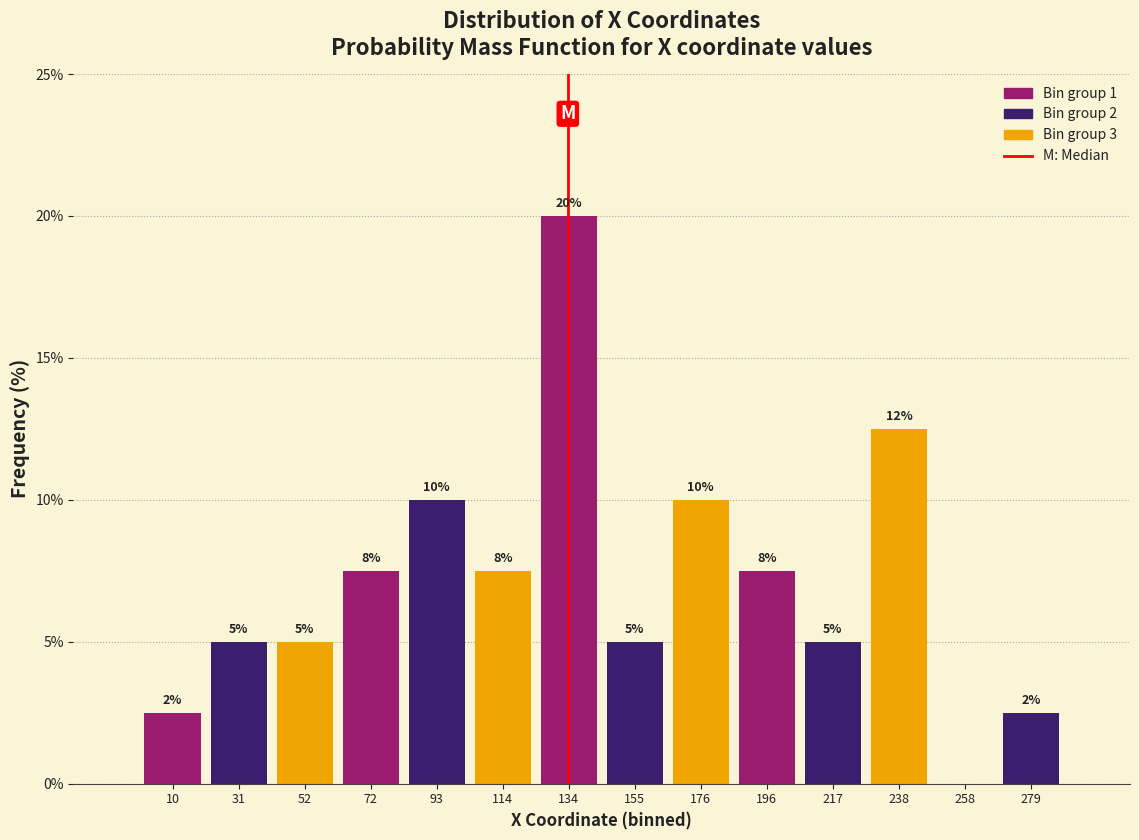

What is the ratio of the value at 217 to the value at 238?

0.4